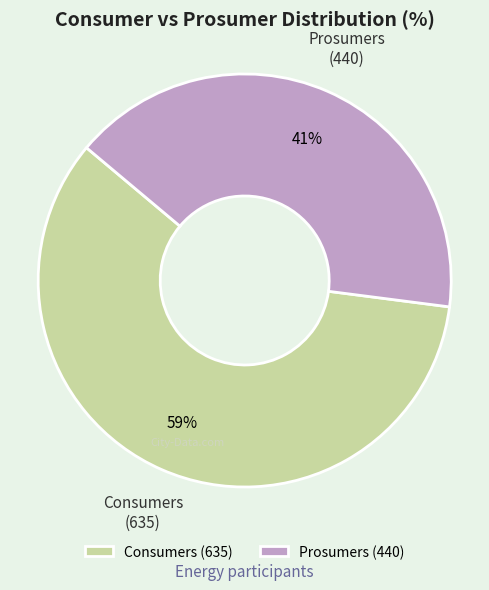

True or false: Consumers accounts for 65% of the total.

False